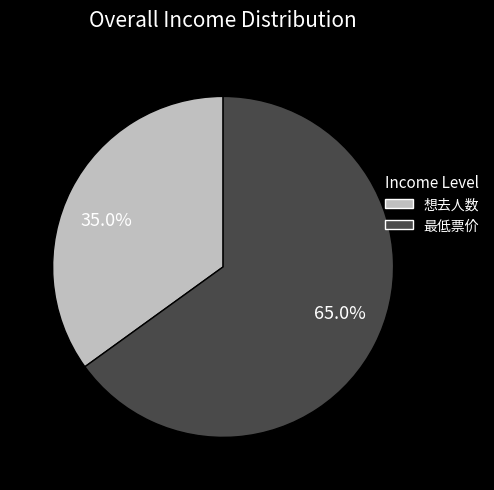

How many slices are in this pie chart?

2